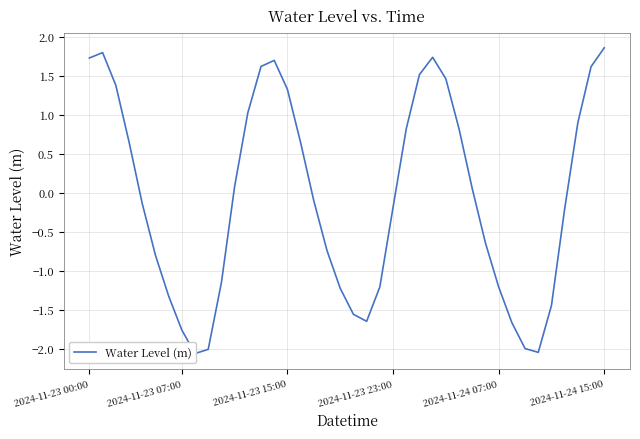

The value at 9 is -3.1. True or false?

False